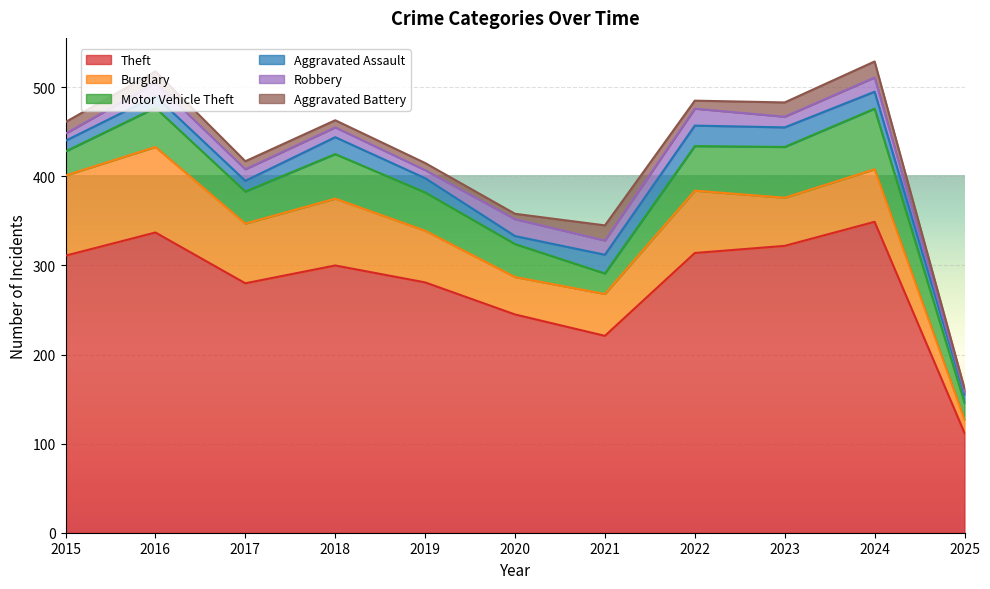

What is the sum of the Burglary values at 2018 and 2022?

145